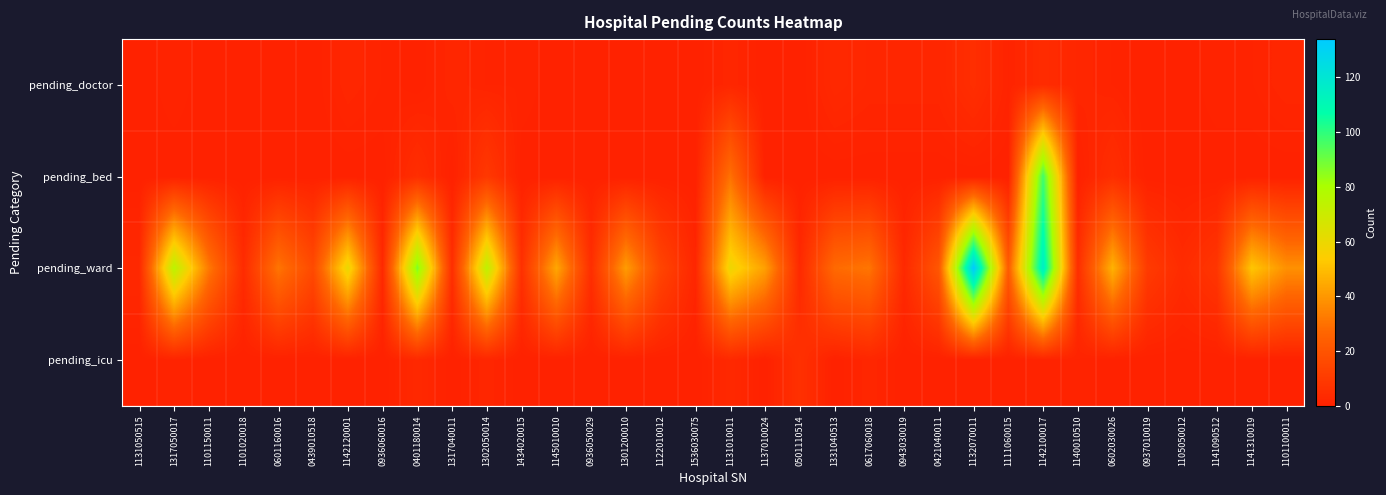

How many series are shown in this chart?

4